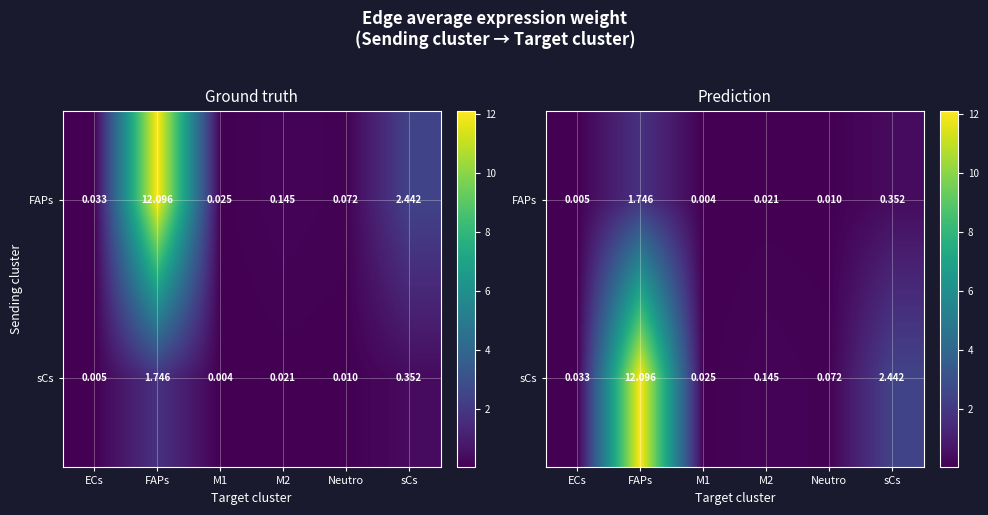

What is the average value of the row_0 series?

0.4